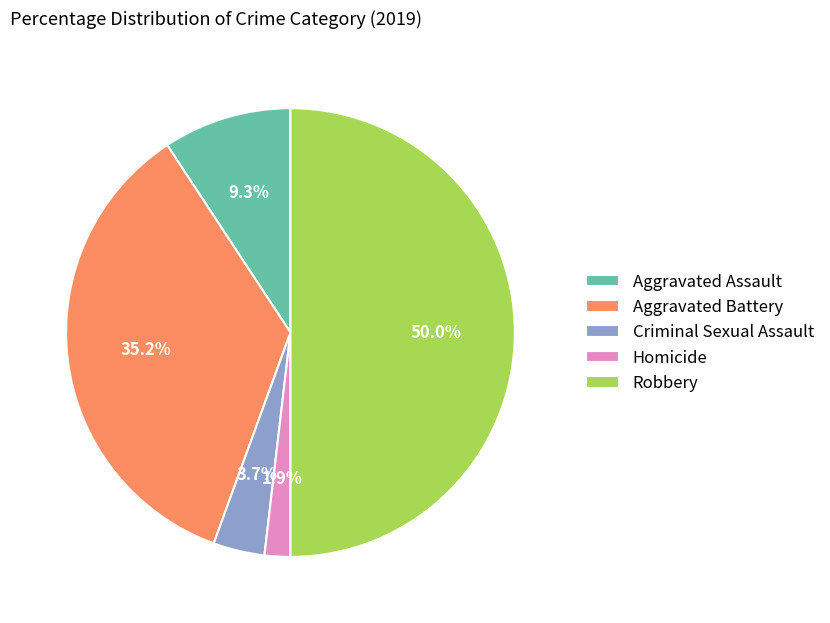

Rank the categories by value from lowest to highest.

Homicide, Criminal Sexual Assault, Aggravated Assault, Aggravated Battery, Robbery